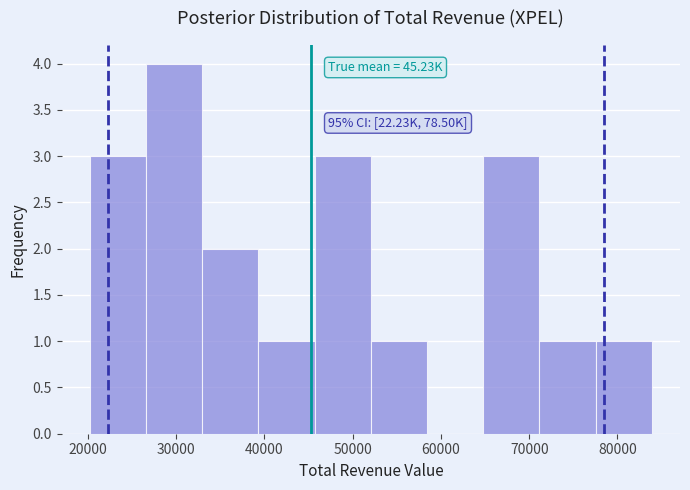

Over which range of the x-axis is the bar tallest?

27000 to 33000